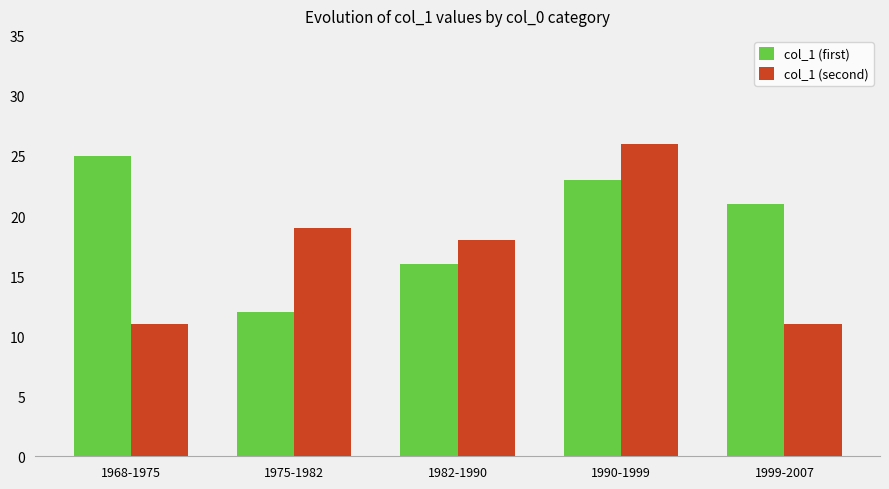

What is the sum of all col_1 (second) values?

85